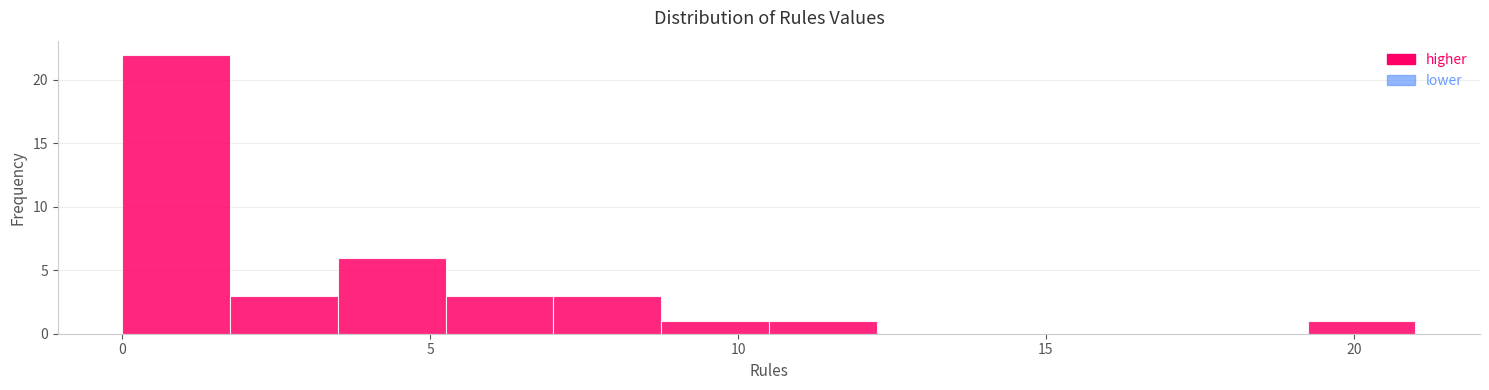

Read against the x-axis, roughly where is the centre of the tallest bar?

1.0